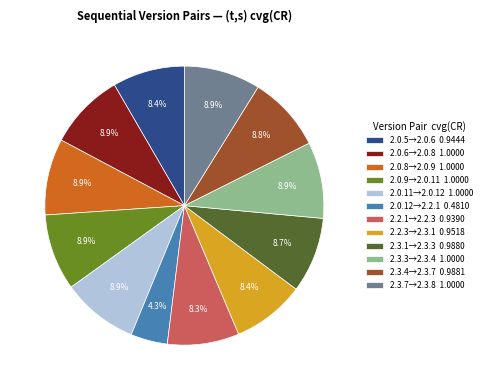

What is the ratio of the value at 2.2.1→2.2.3 0.9390 to the value at 2.3.3→2.3.4 1.0000?

0.9